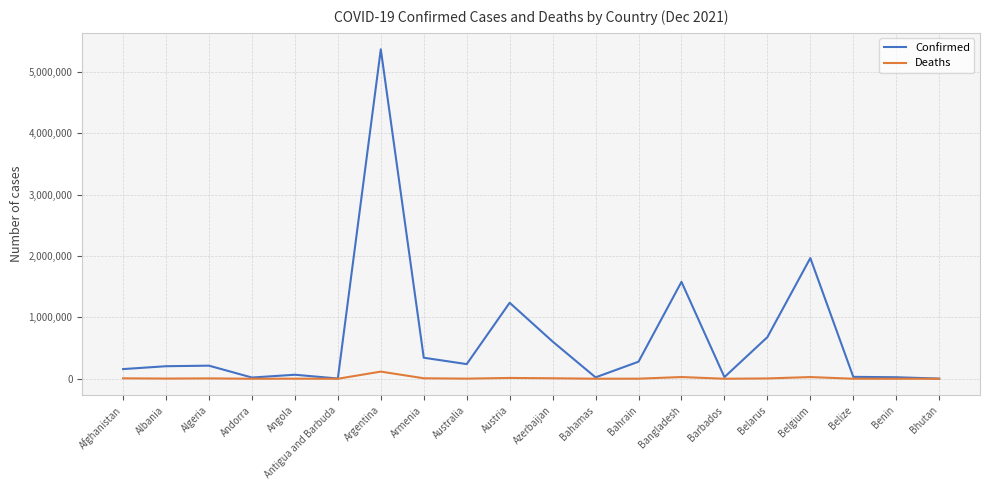

At which label is Confirmed closest to 2686996?

Belgium